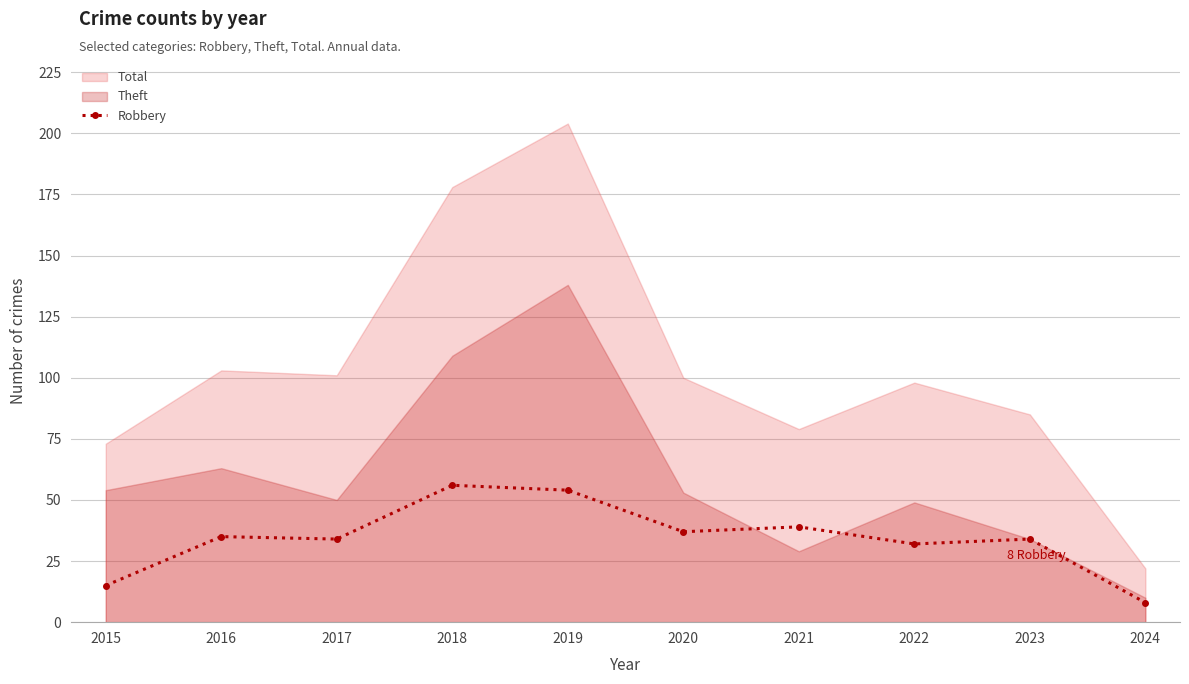

What is the average value?

34